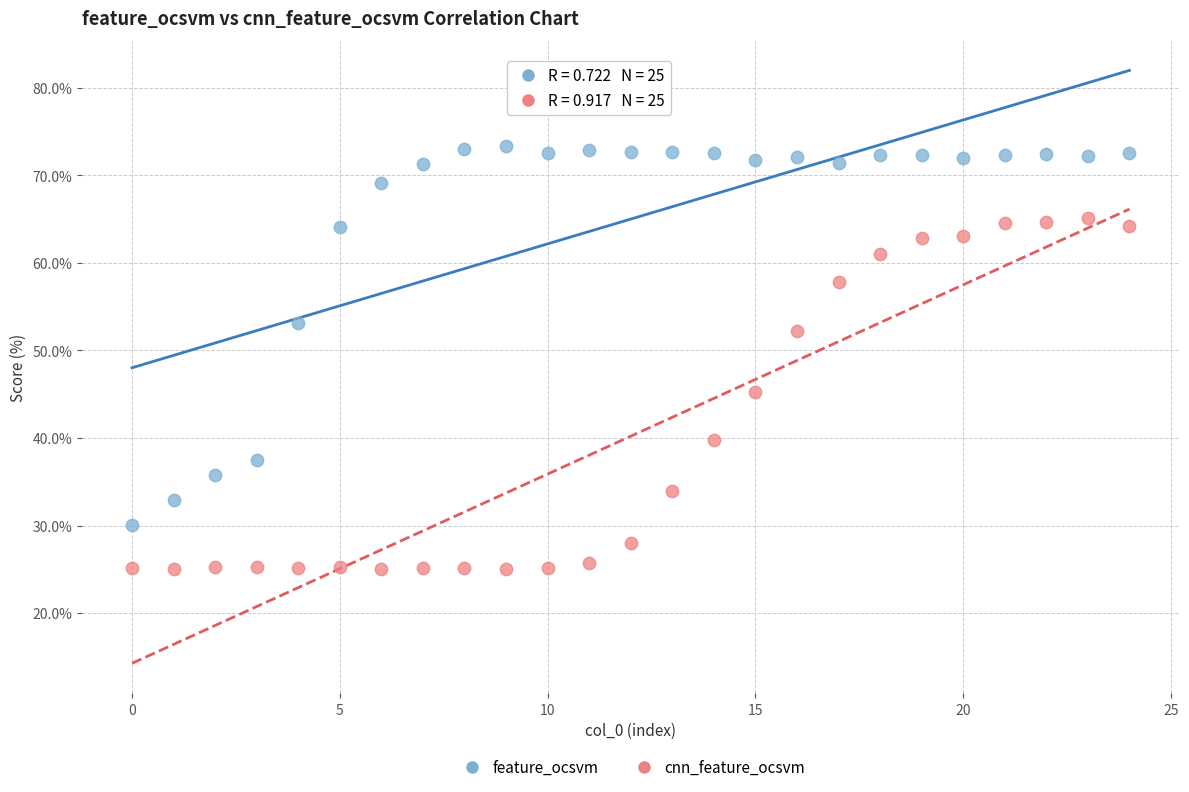

Which series has the largest Y range (max minus min)?

feature_ocsvm